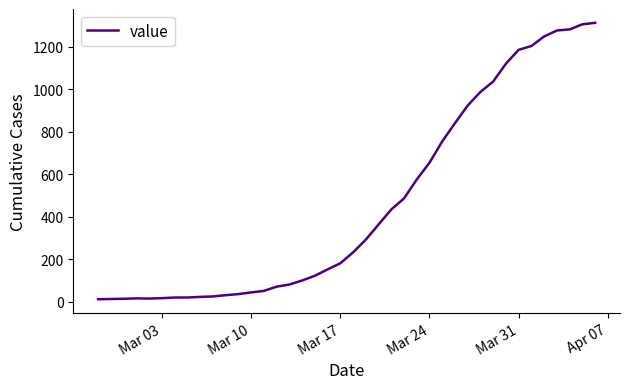

How many distinct data groups are displayed?

1